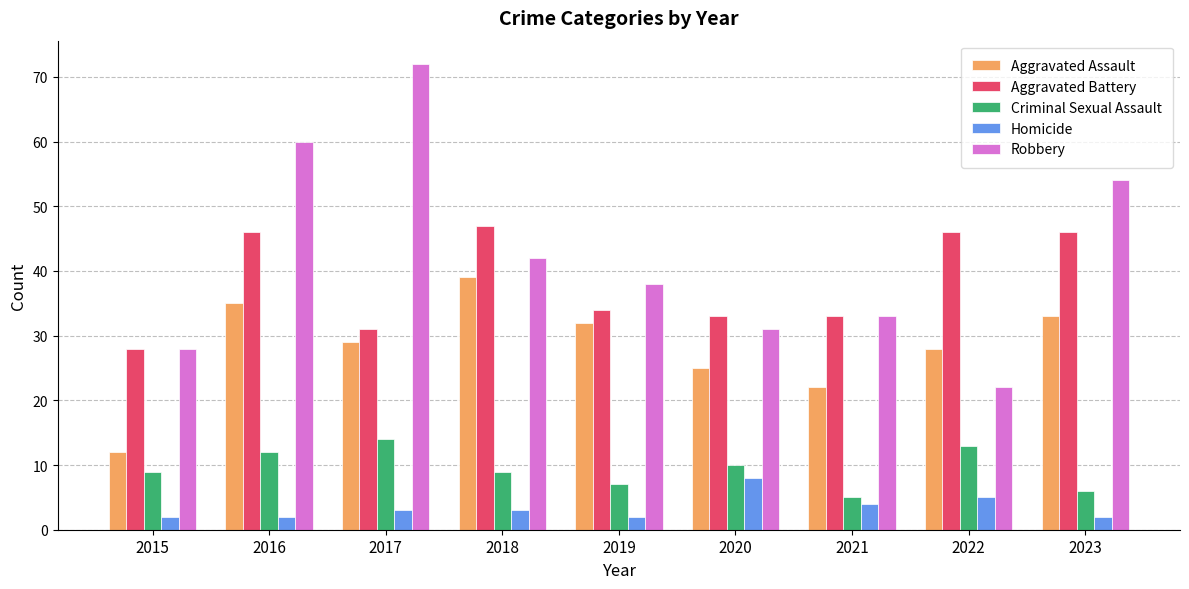

What value does the Criminal Sexual Assault series have at 2019?

7